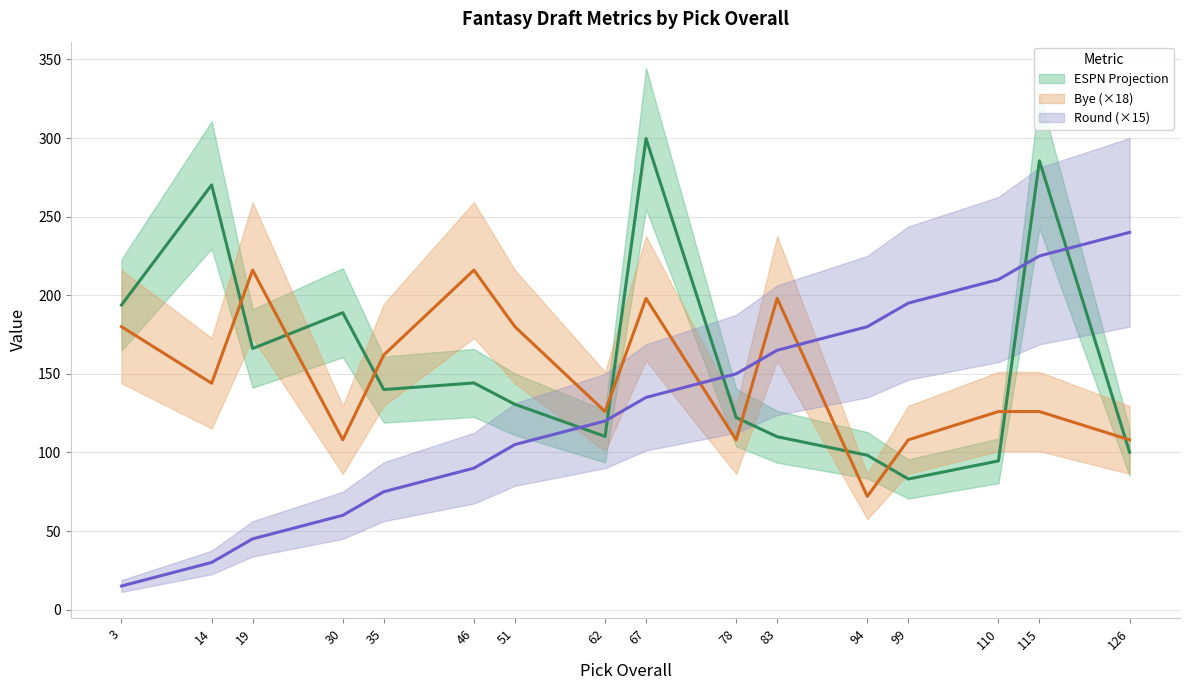

Where is the first local minimum for ESPN Projection?

19